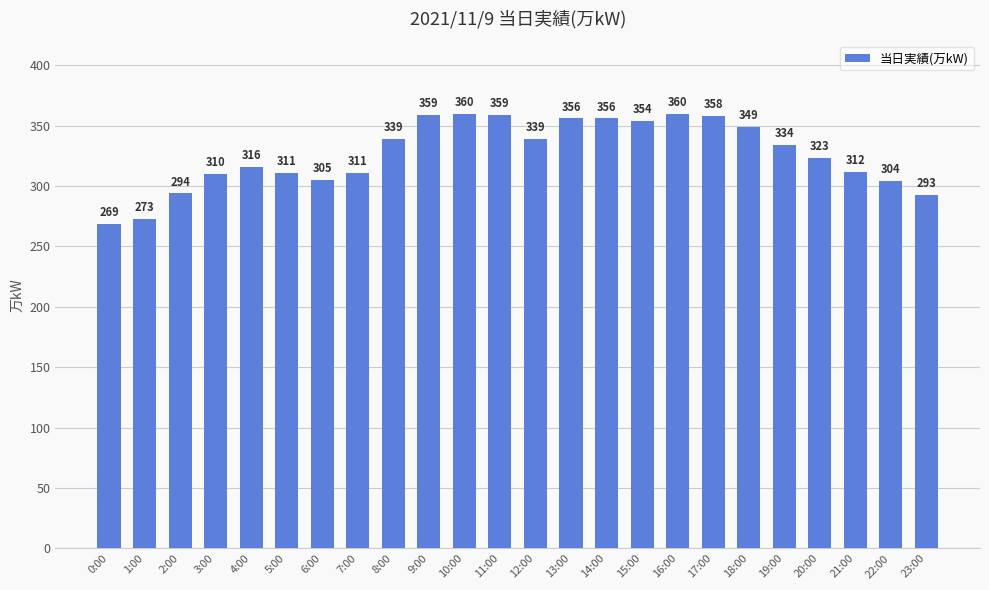

True or false: the data shows 65 at 1:00.

False